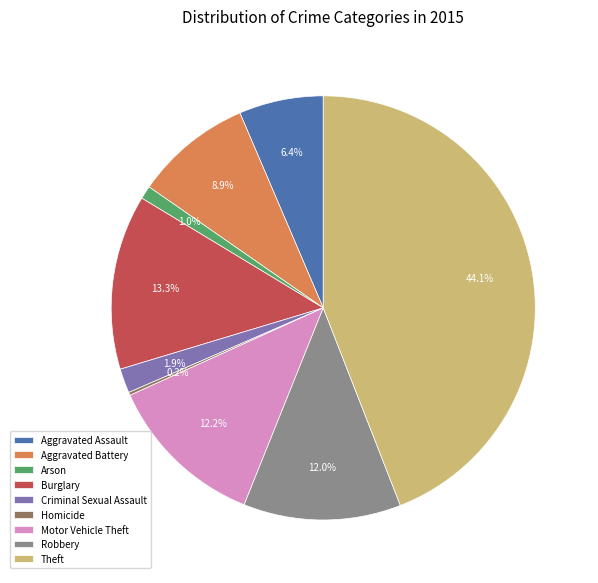

What is the largest slice in the pie chart?

Theft